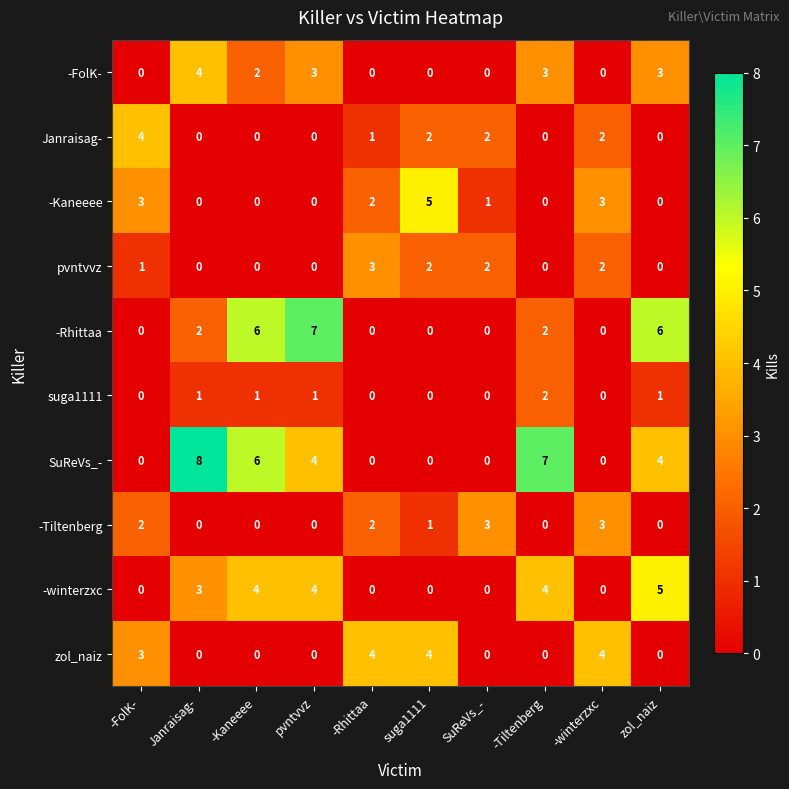

Which series has the largest total across all categories?

SuReVs_-